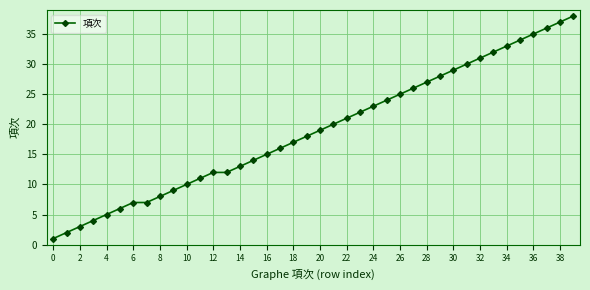

What is the maximum value shown in the chart?

38